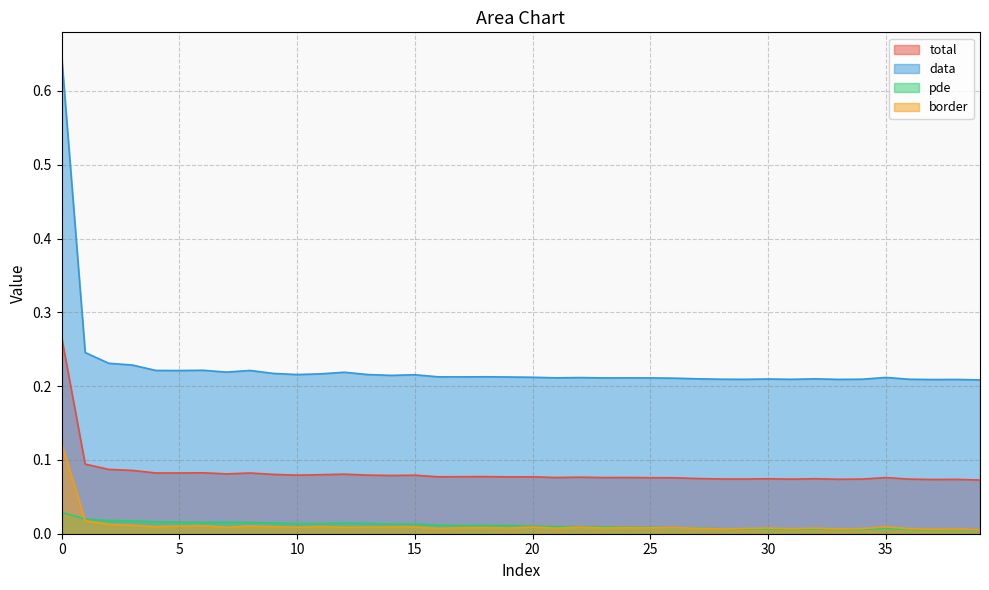

What are all the series names shown in the legend?

total, data, pde, border